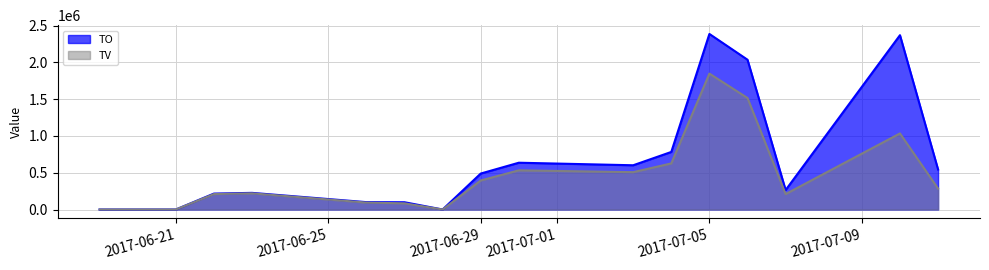

Which has a higher value, 2017-06-27 or 2017-06-26?

2017-06-26